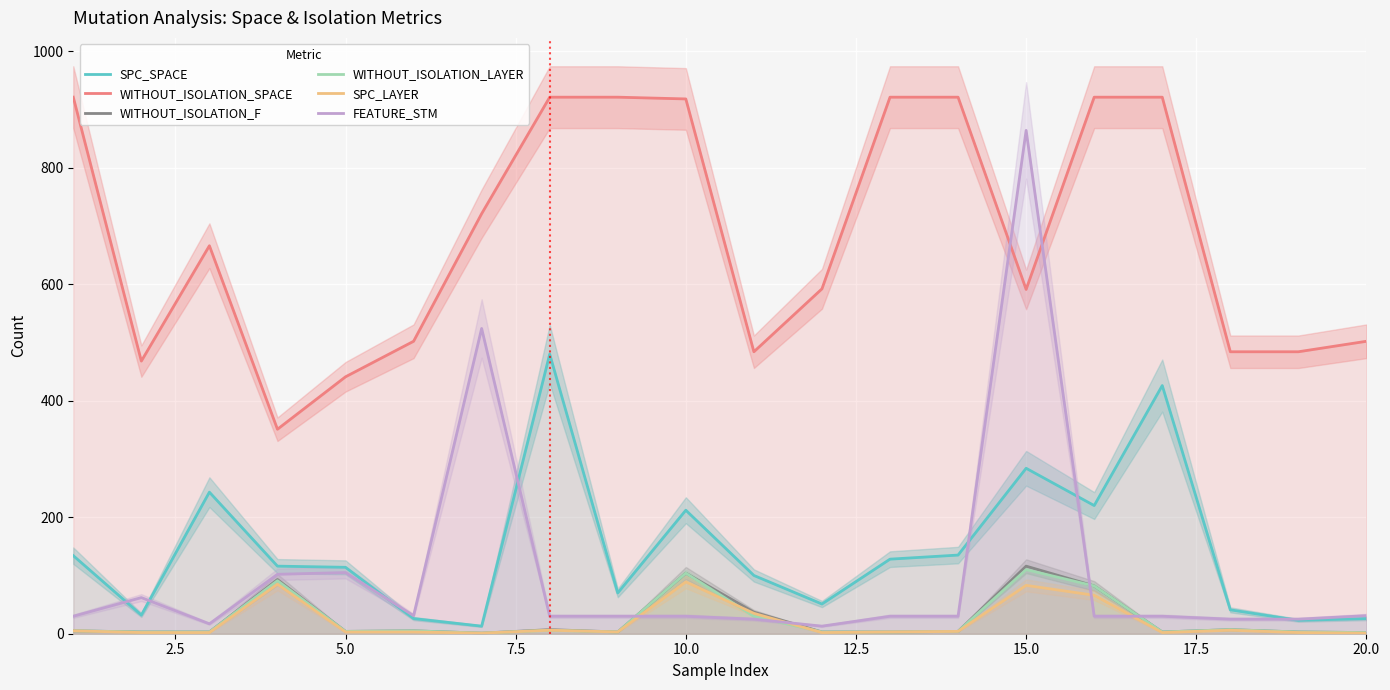

How many times do SPC_LAYER and FEATURE_STM cross each other?

4